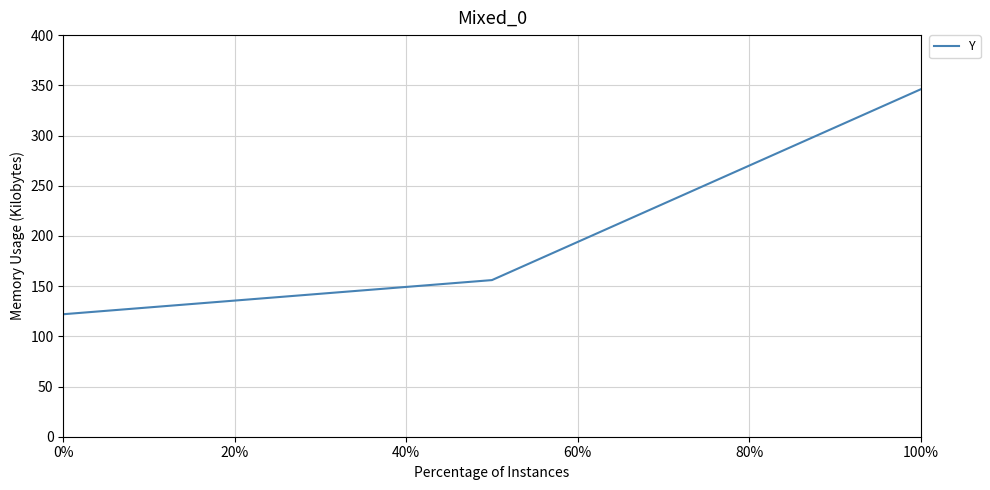

What is the sum of all values?

624